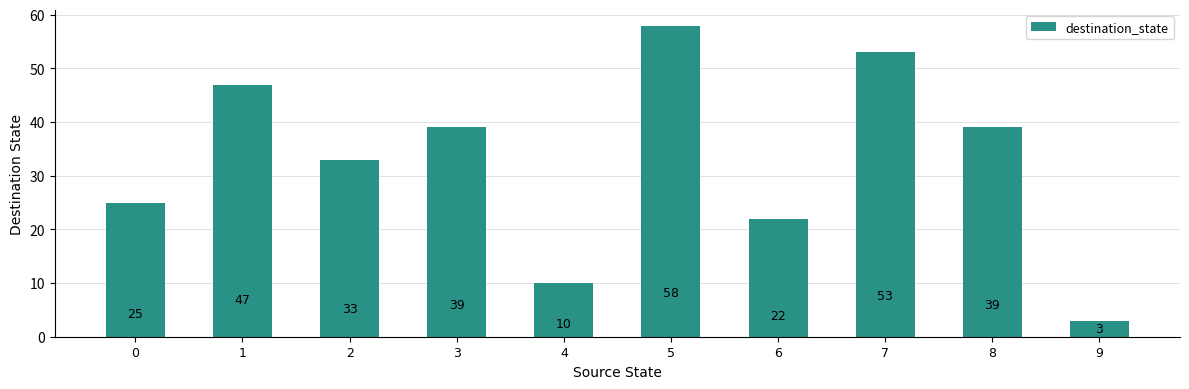

What is the value of the 1st bar from the left?

25